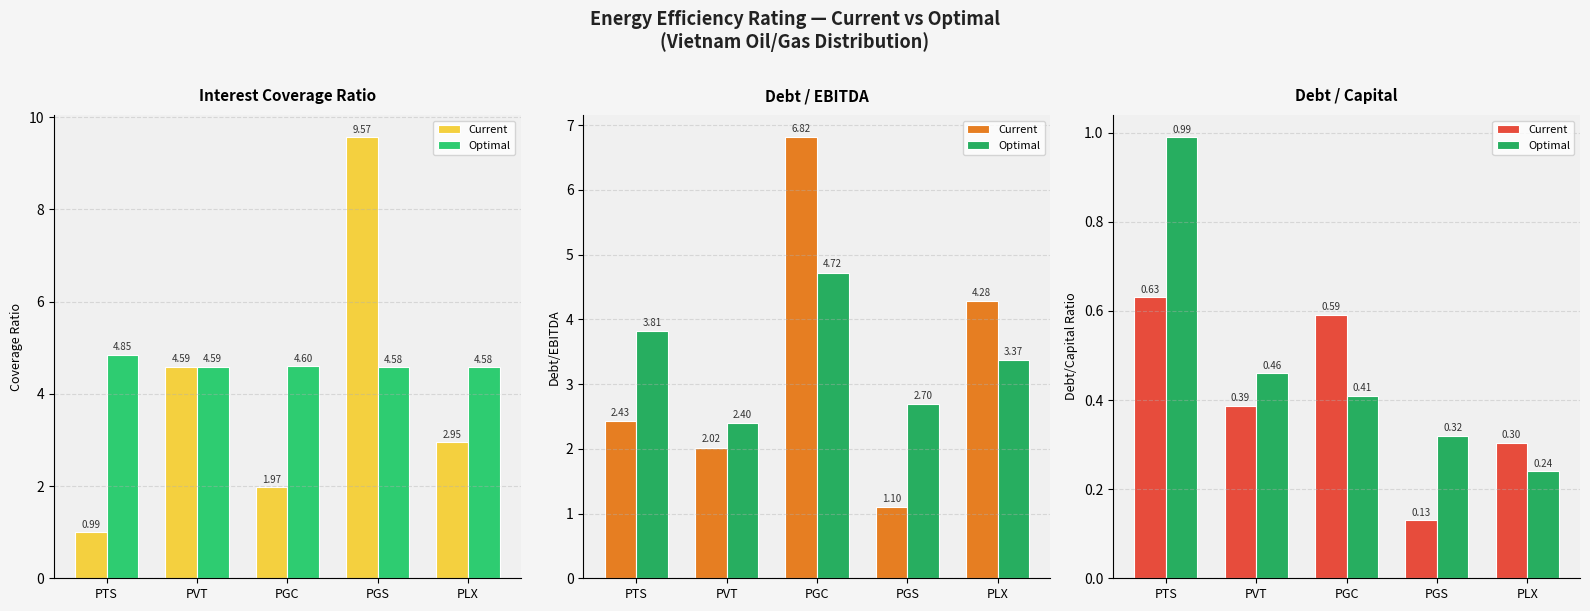

What is the sum of the Current values at PVT and PGS?

0.5